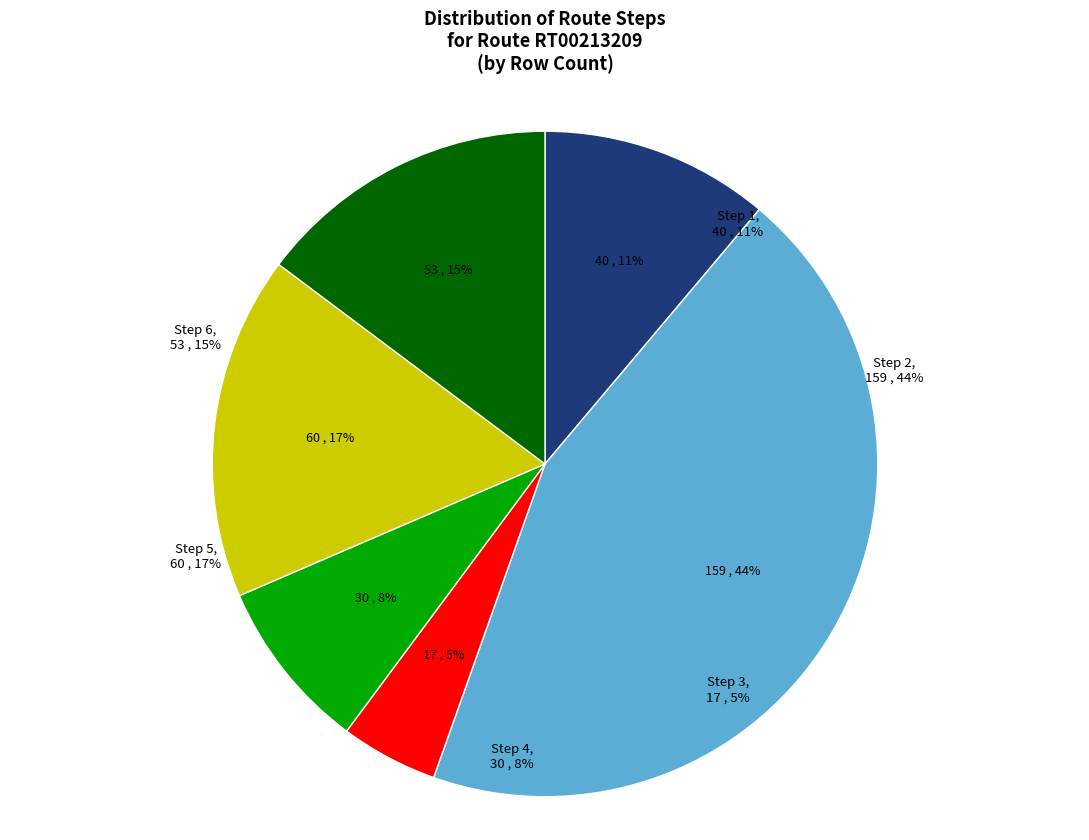

What is the smallest slice in the pie chart?

Step 3